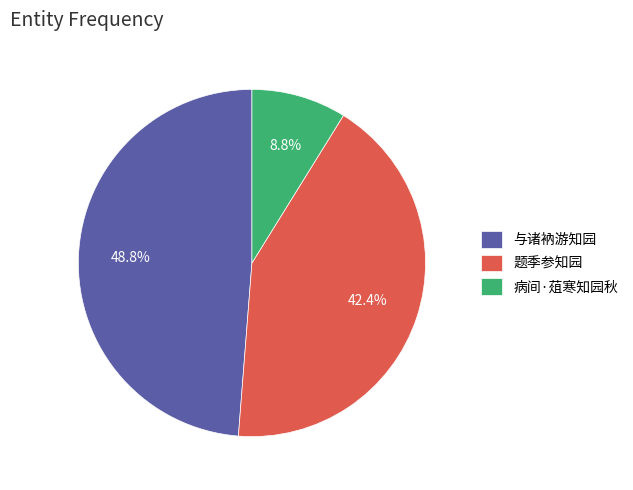

To the nearest percent, what is the average slice percentage?

33%